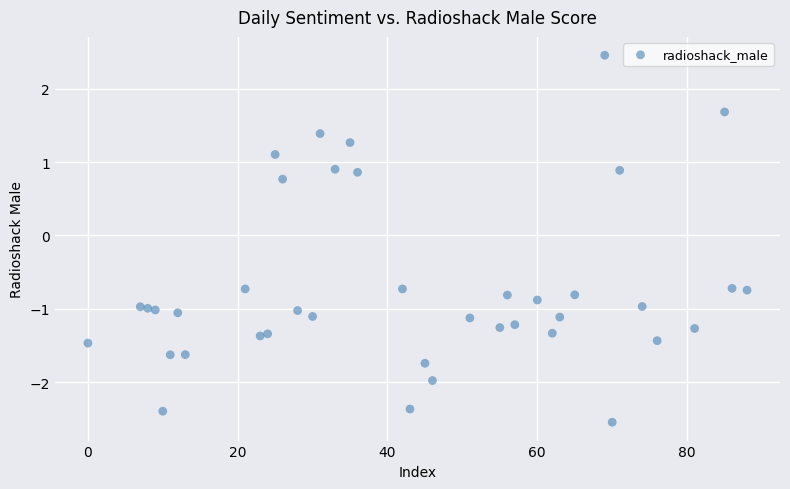

What is the range of X values (max minus min)?

88.0